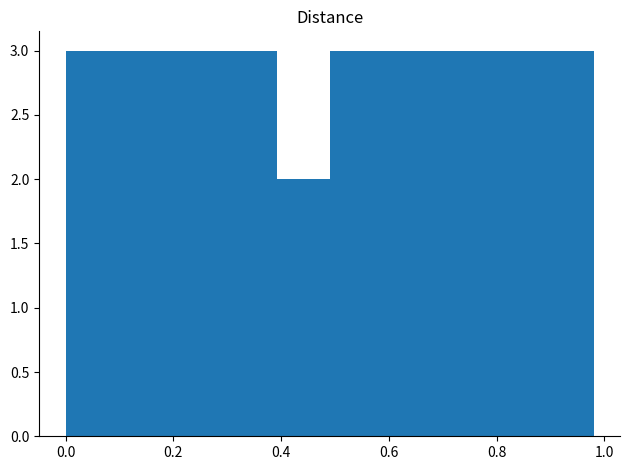

What is the height of the bar covering 0.882 to 0.980 on the x-axis? Neither the bar edges nor the heights are printed on the chart, so give them approximately, as read against the axes.

3